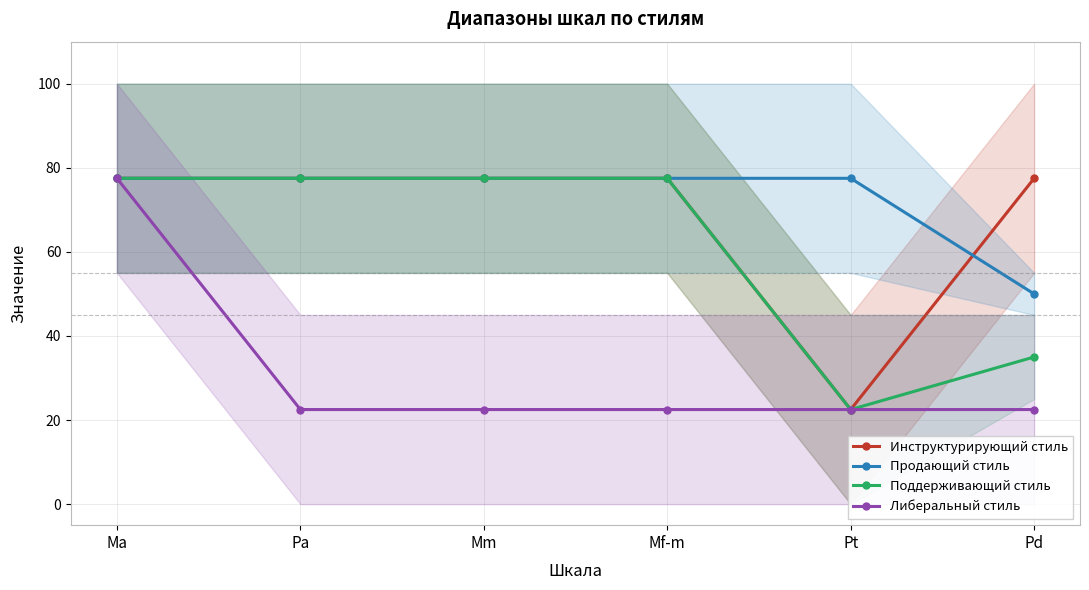

In Поддерживающий стиль, how many points are lower than both neighbors (excluding endpoints)?

1